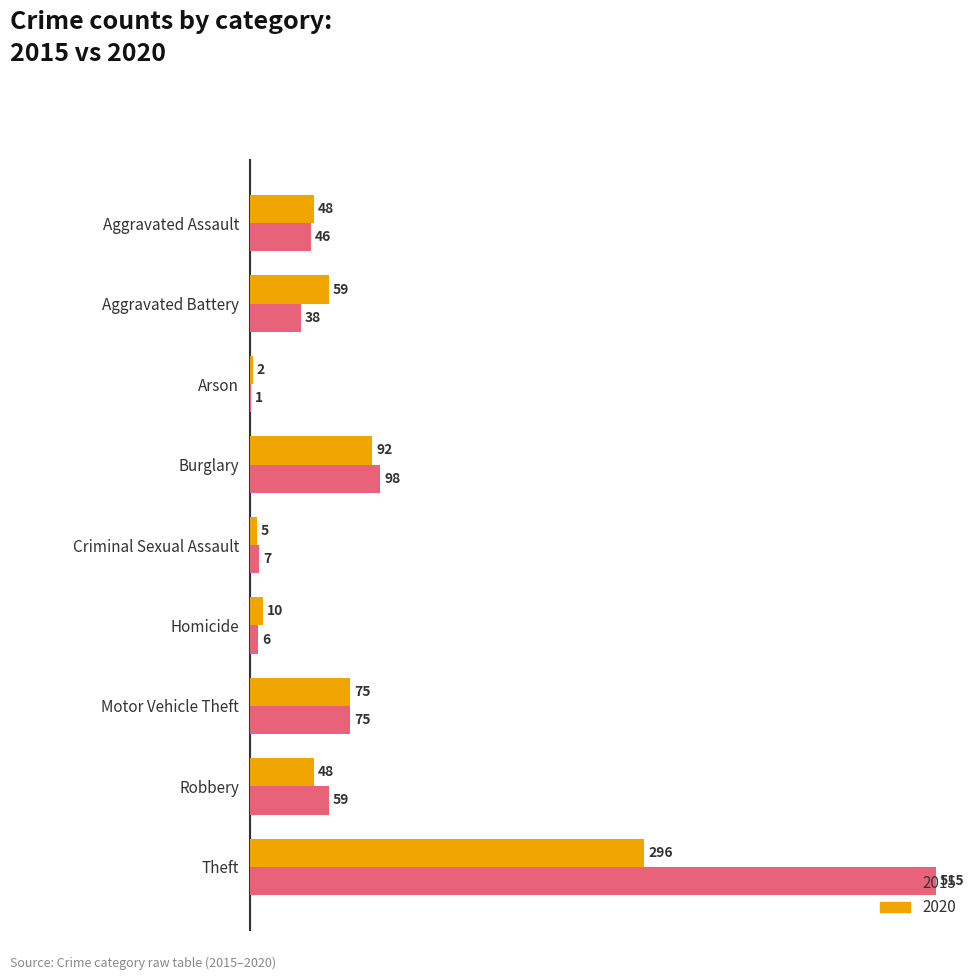

What is the maximum value for 2015?

515